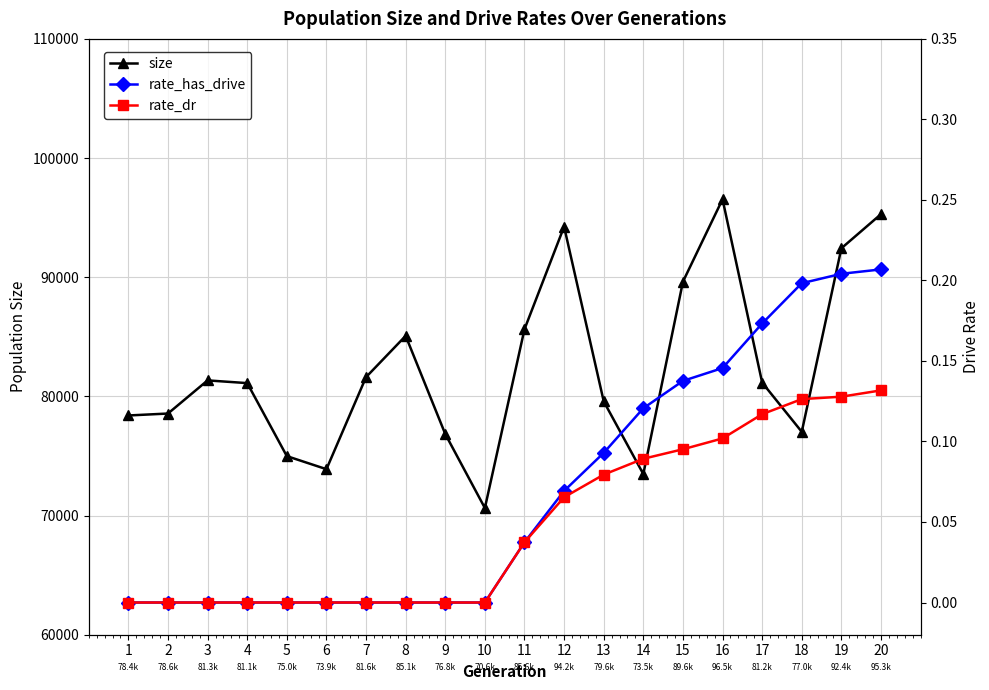

How many rate_dr values are between 0 and 1?

20